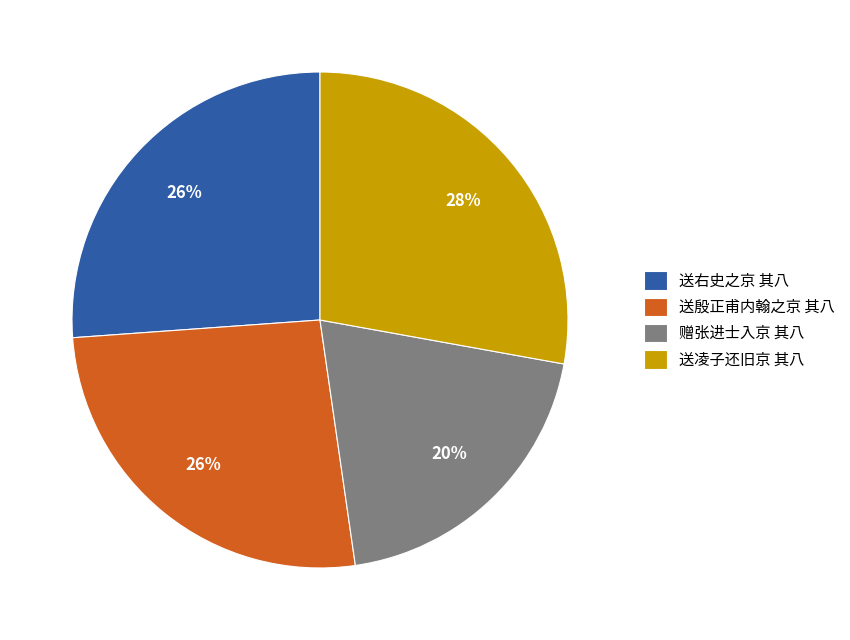

Is the sum of 送凌子还旧京 其八 and 赠张进士入京 其八 greater than half?

No